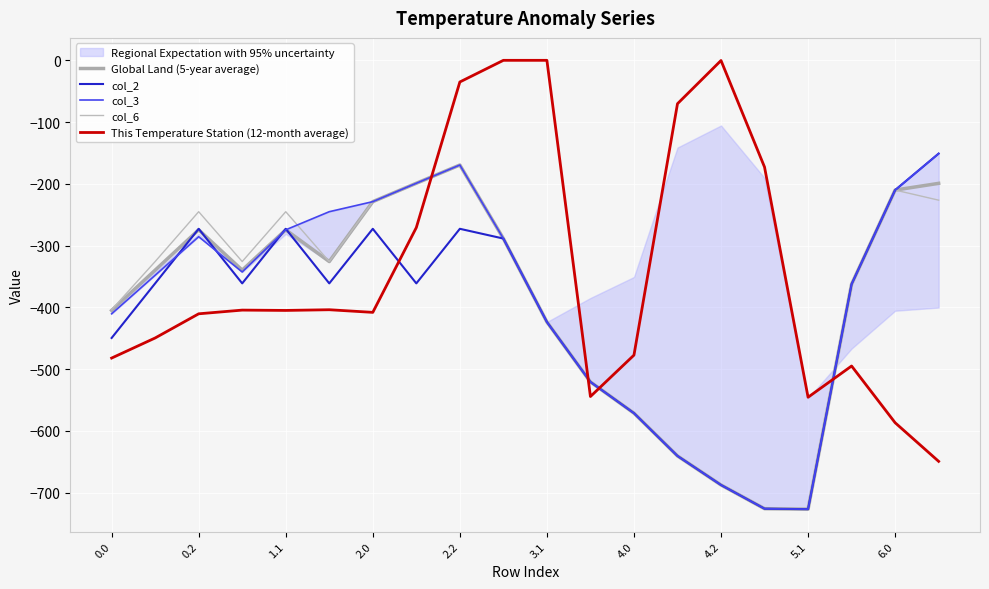

Which category has the lowest value across all series?

5.1